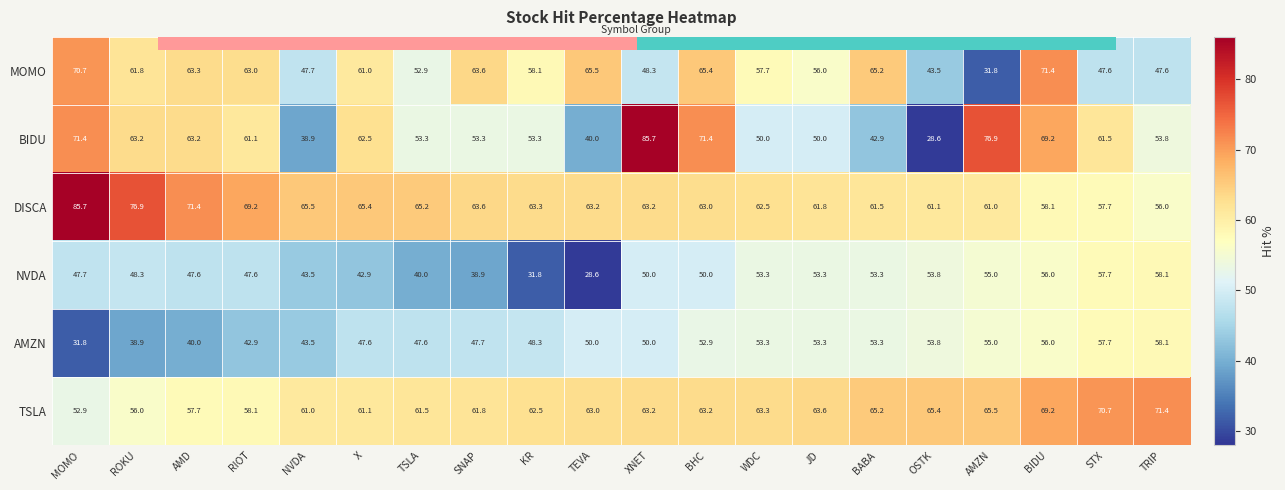

The value of DISCA at TEVA is 109.0. True or false?

False